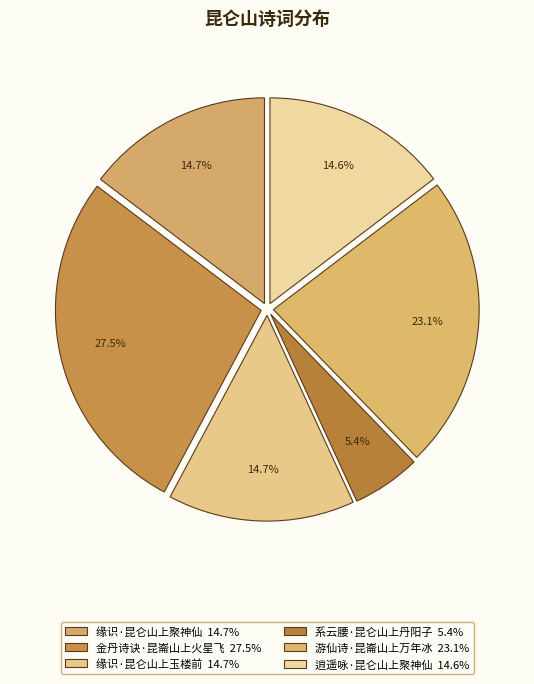

Is there any slice that represents more than half of the pie?

No